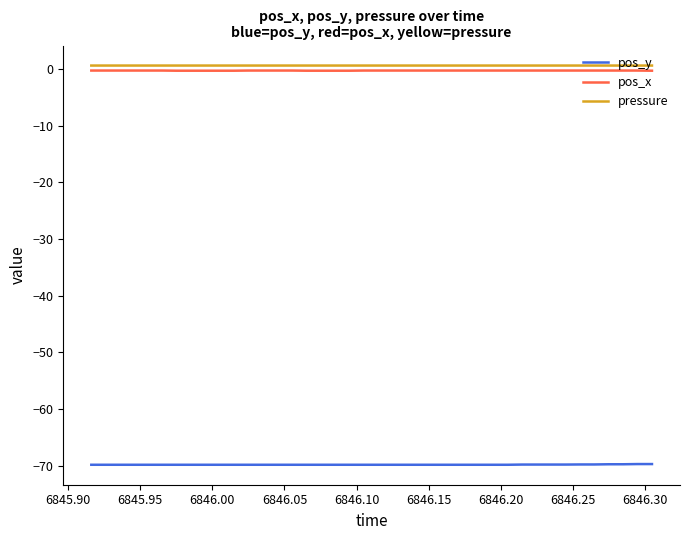

True or false: pressure and pos_x cross at least once.

False